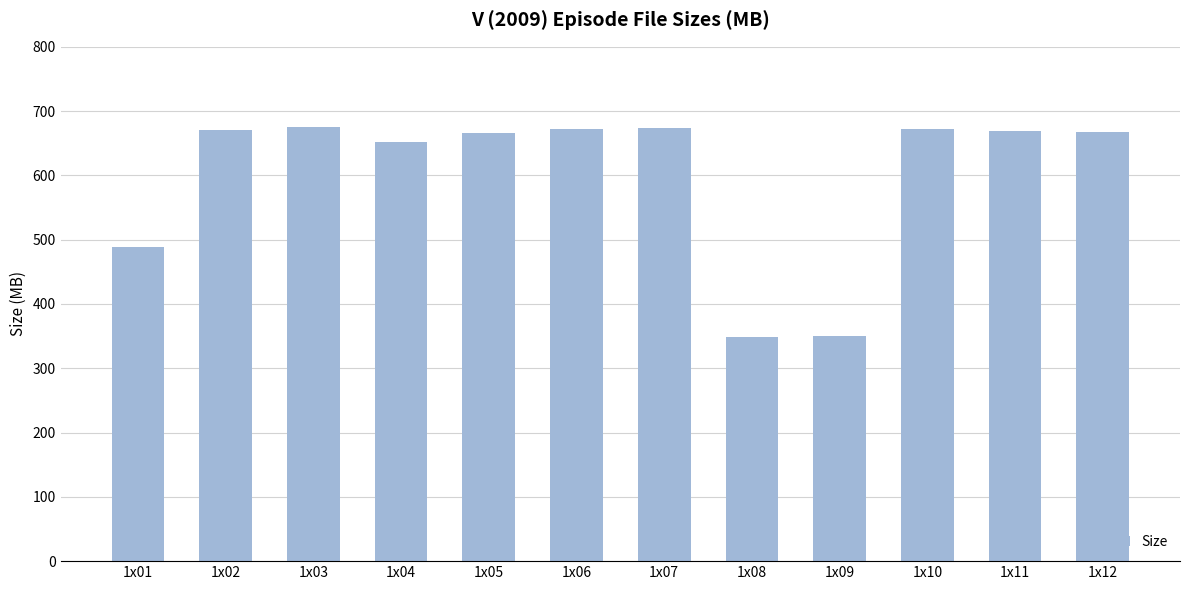

Are the bars grouped side by side (vs. stacked)?

No